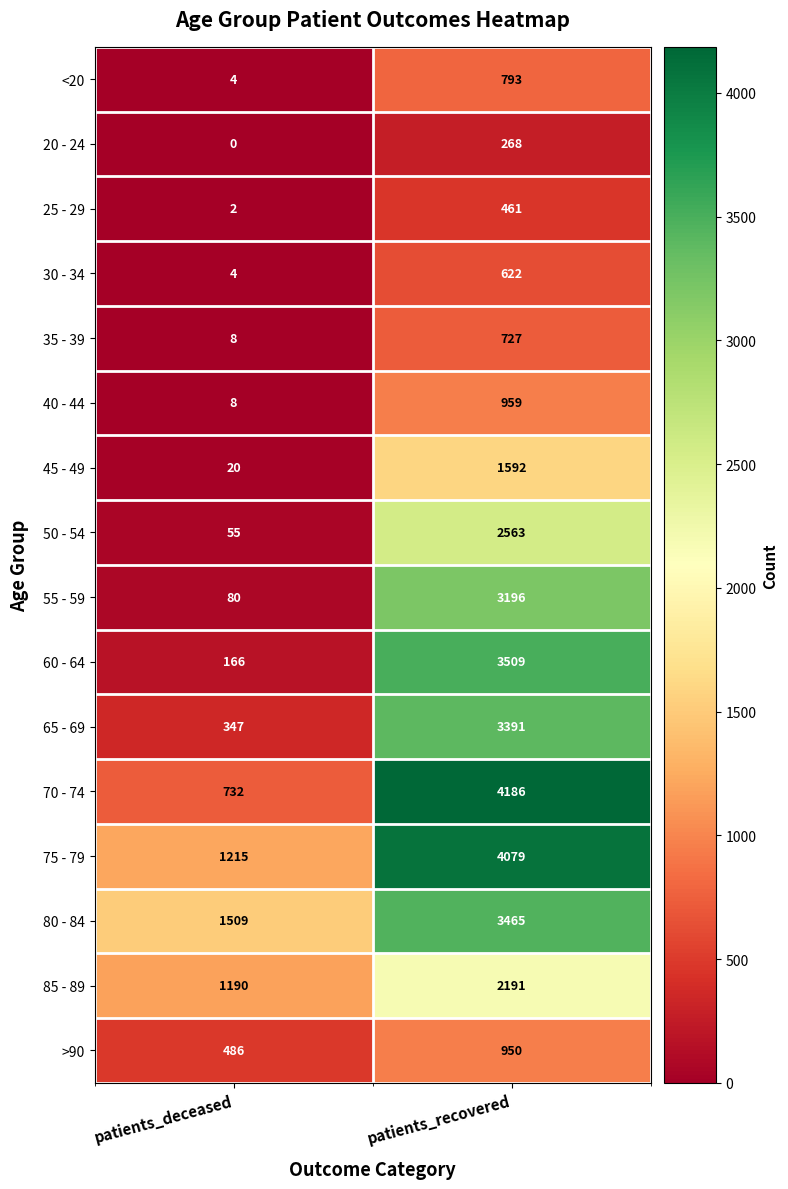

List the labels in order of 45 - 49 value, smallest first.

patients_deceased, patients_recovered